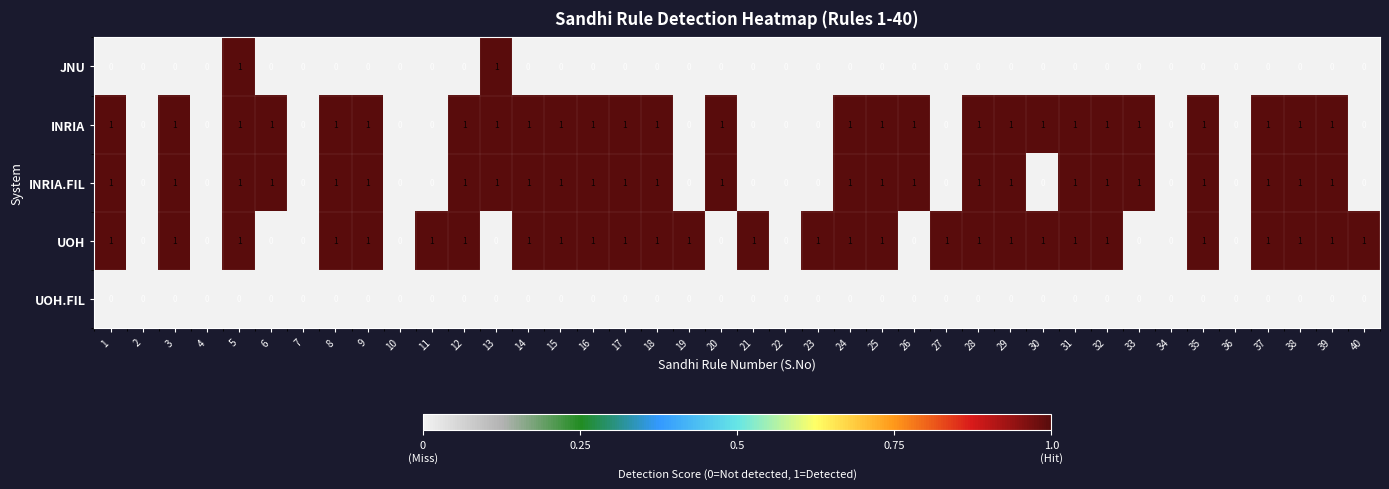

The value of JNU at 6 is -1. True or false?

False